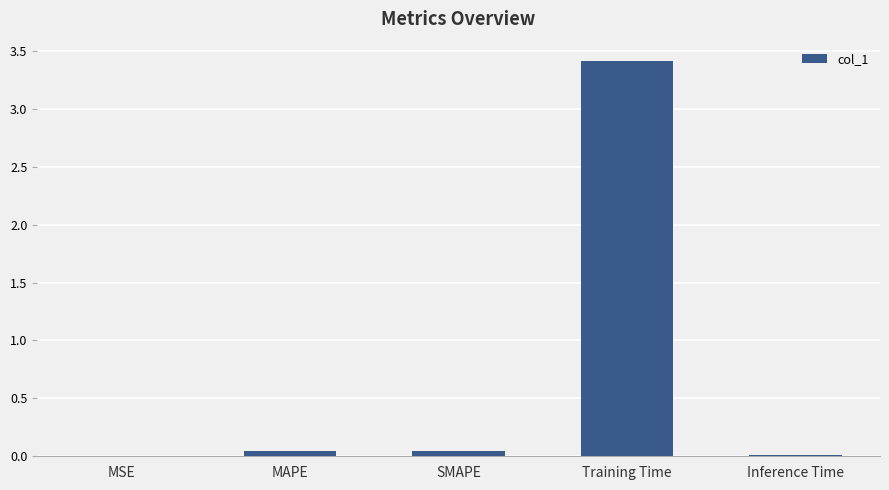

What is the greatest value displayed?

3.4